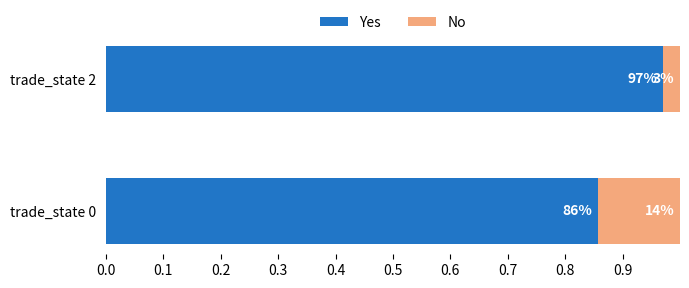

What are all the series names shown in the legend?

Yes, No